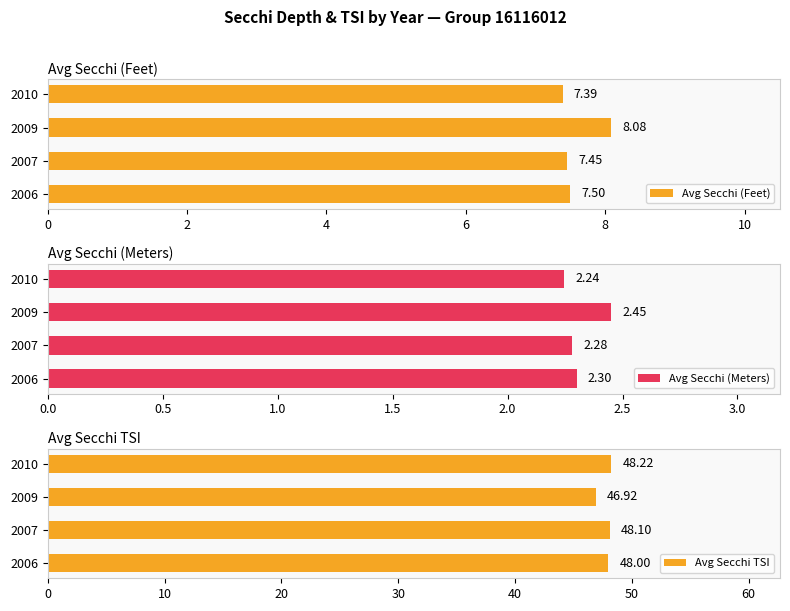

True or false: Avg Secchi TSI has a value of 48.1 at 2007.

True